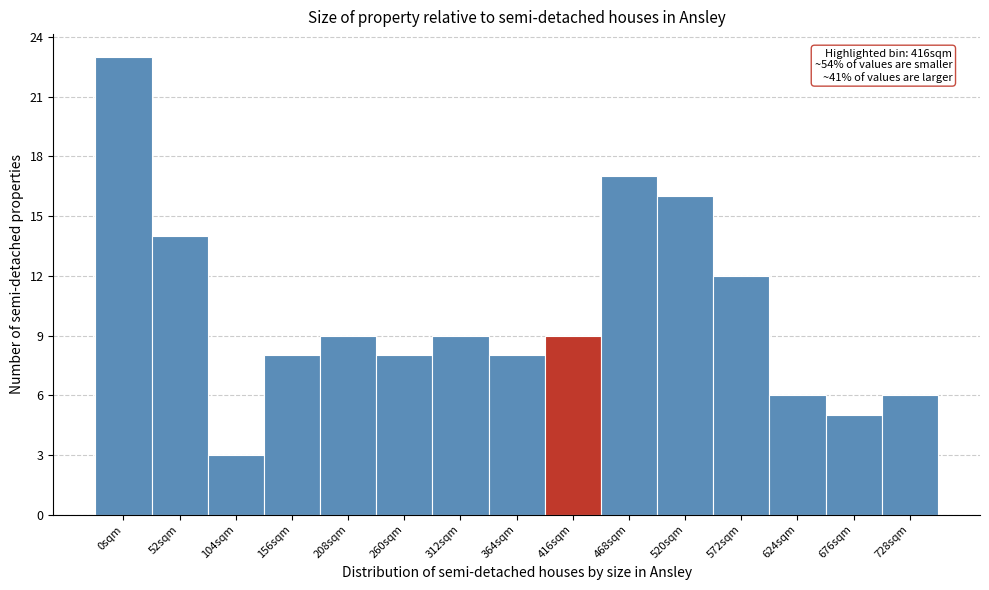

Reading right to left, what are all the values shown in this chart?

728sqm=6	676sqm=5	624sqm=6	572sqm=12	520sqm=16	468sqm=17	416sqm=9	364sqm=8	312sqm=9	260sqm=8	208sqm=9	156sqm=8	104sqm=3	52sqm=14	0sqm=23